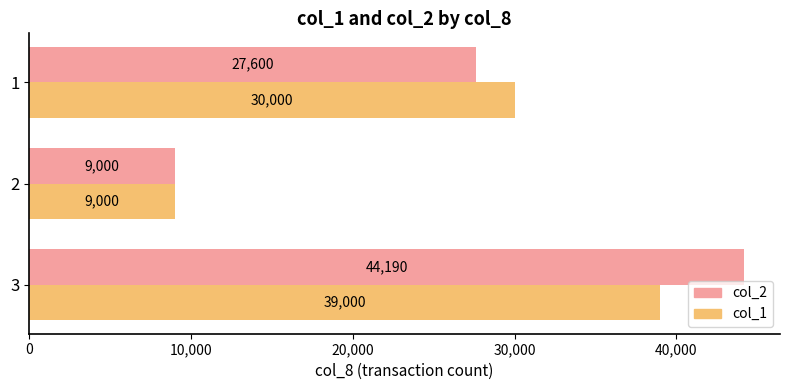

How many col_2 values are between 9000 and 44190?

3